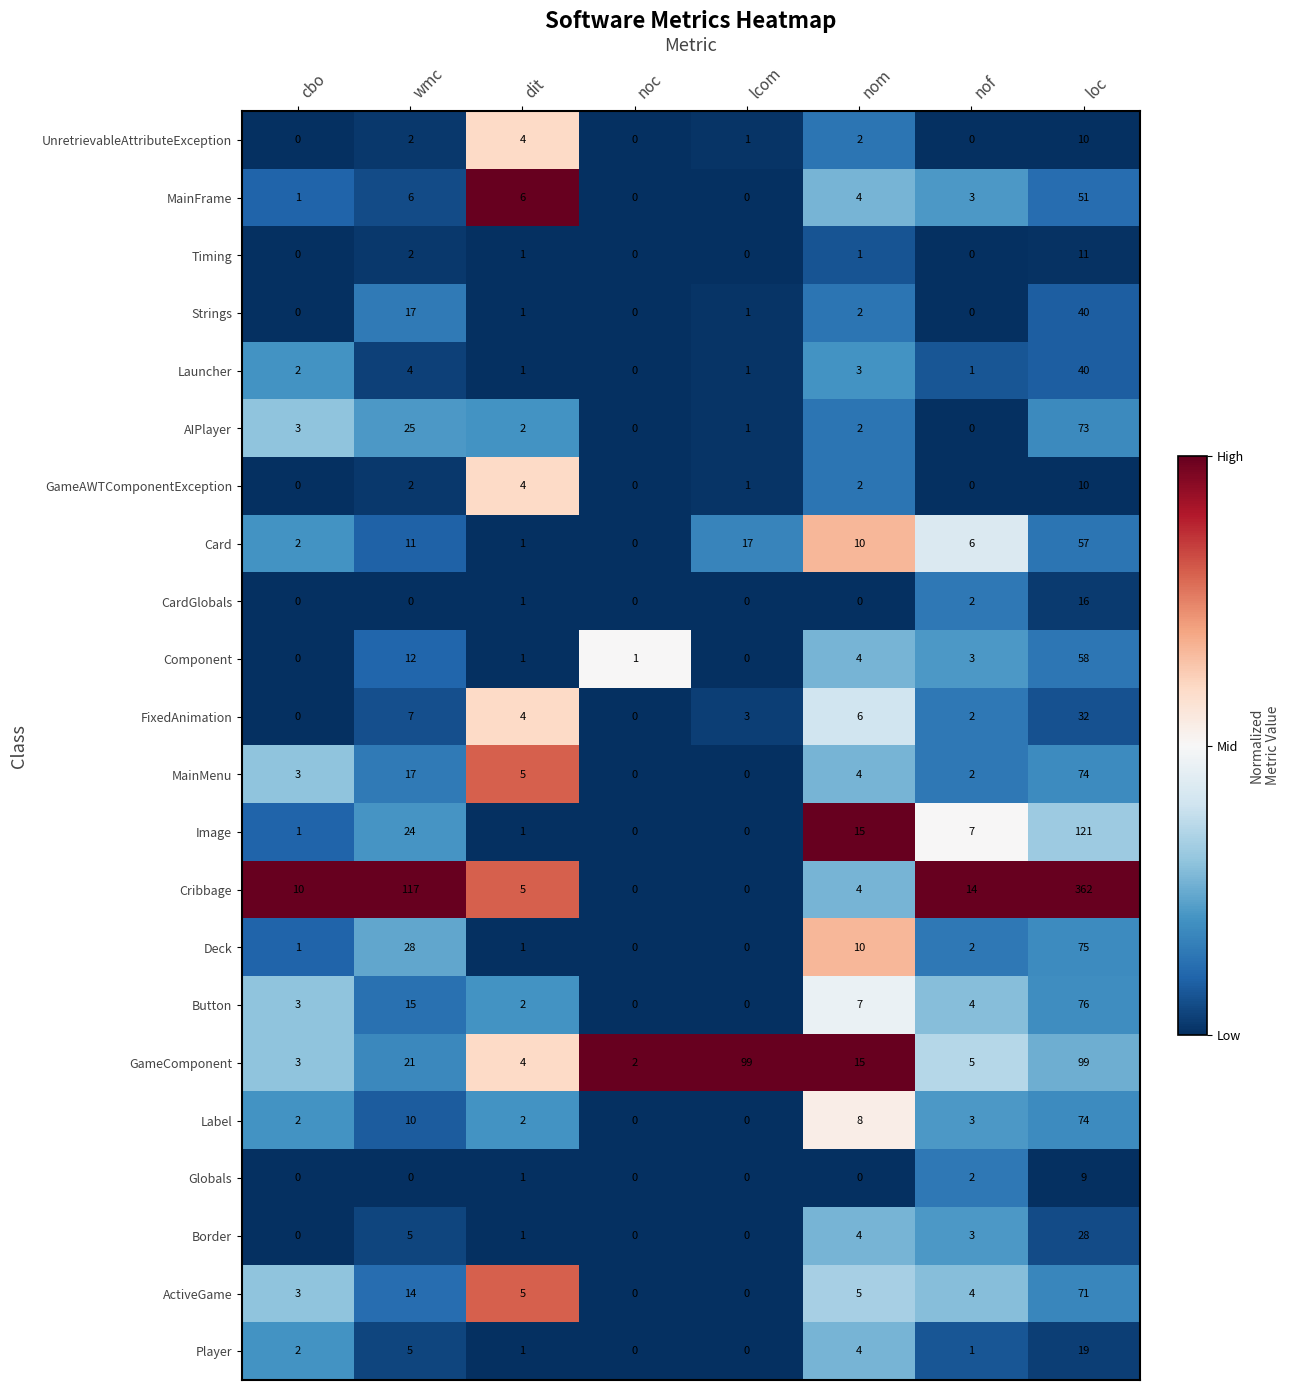

What is the greatest value displayed?

362